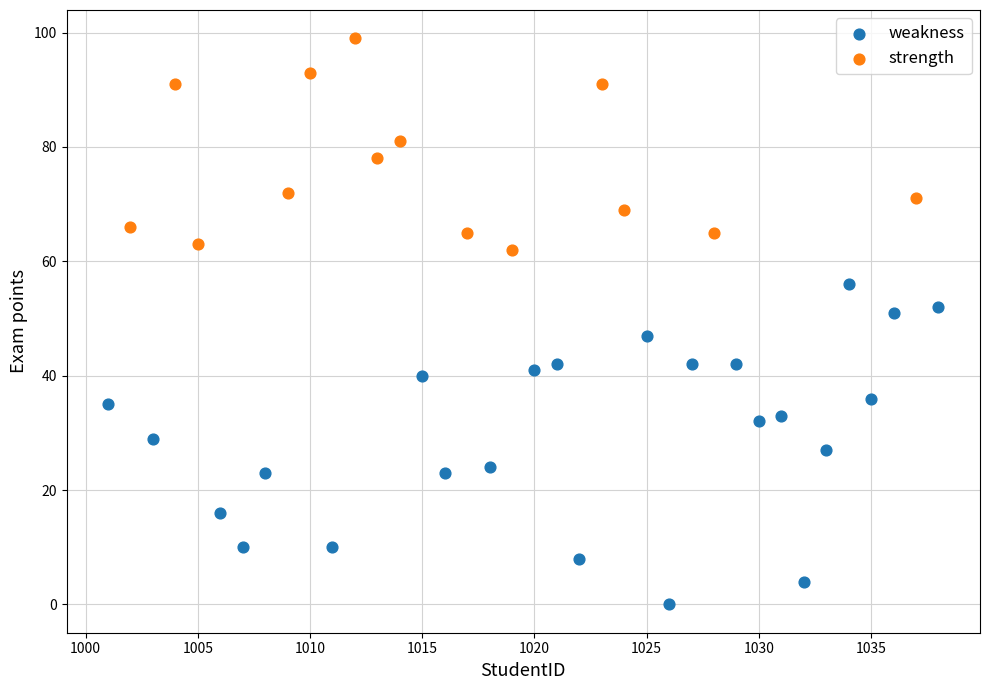

Which series contains the highest Y value?

strength